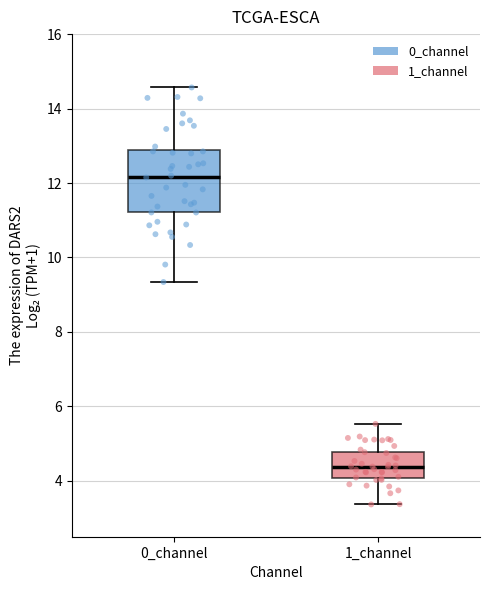

Which box's median line is the lowest?

1_channel